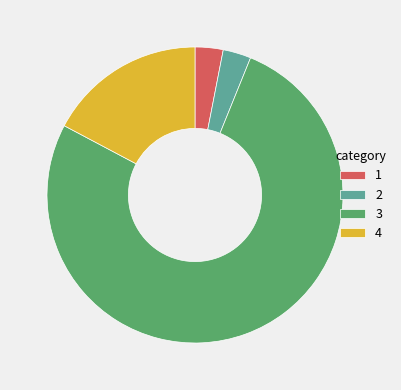

How many slices are in this pie chart?

4